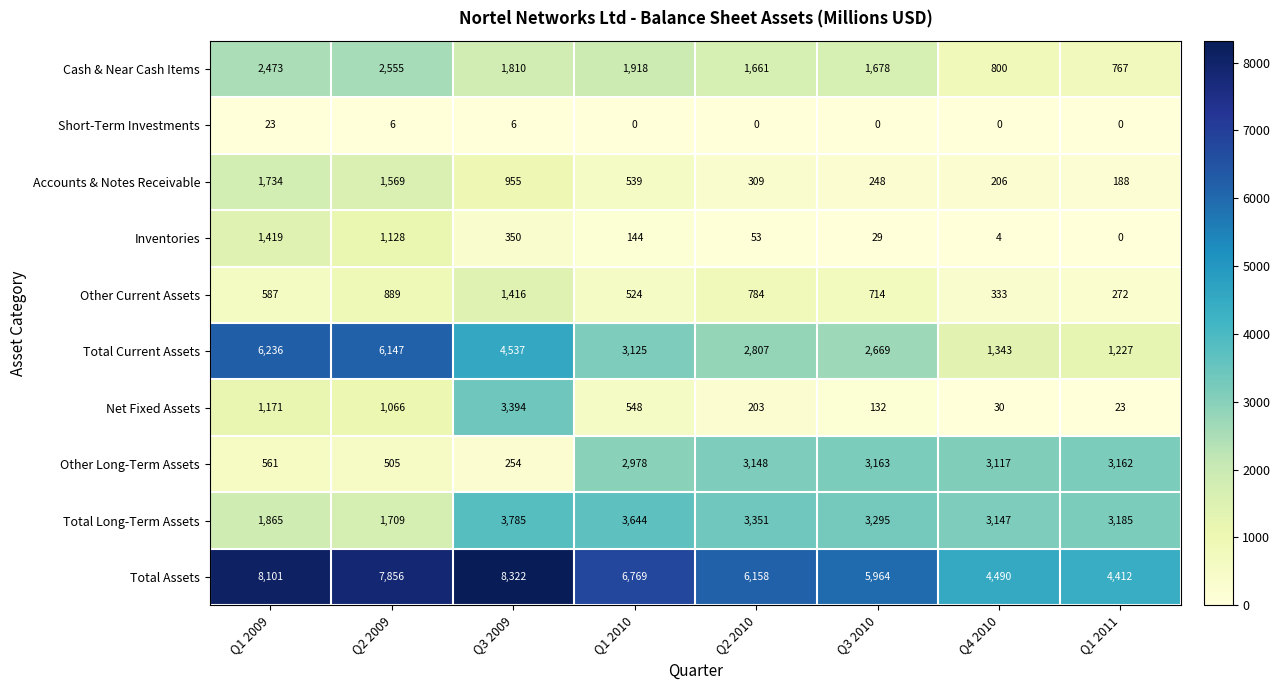

What is the sum of the Accounts & Notes Receivable values at Q3 2009 and Q2 2010?

1264